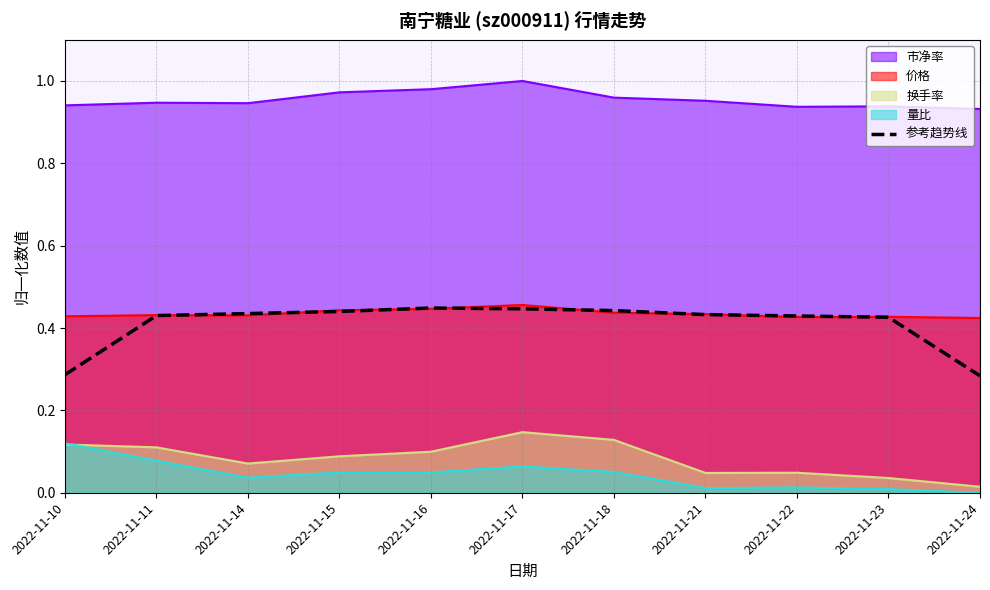

Reading left to right, transcribe all the data shown in this chart.

0.3	0.4	0.4	0.4	0.4	0.4	0.4	0.4	0.4	0.4	0.3